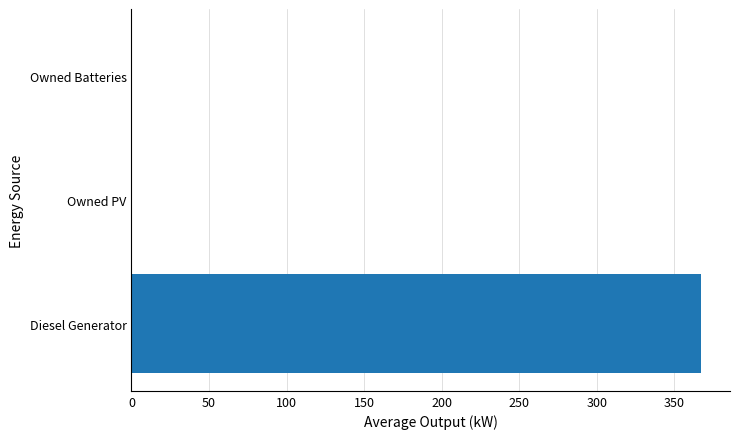

Which has a higher value, Diesel Generator or Owned PV?

Diesel Generator